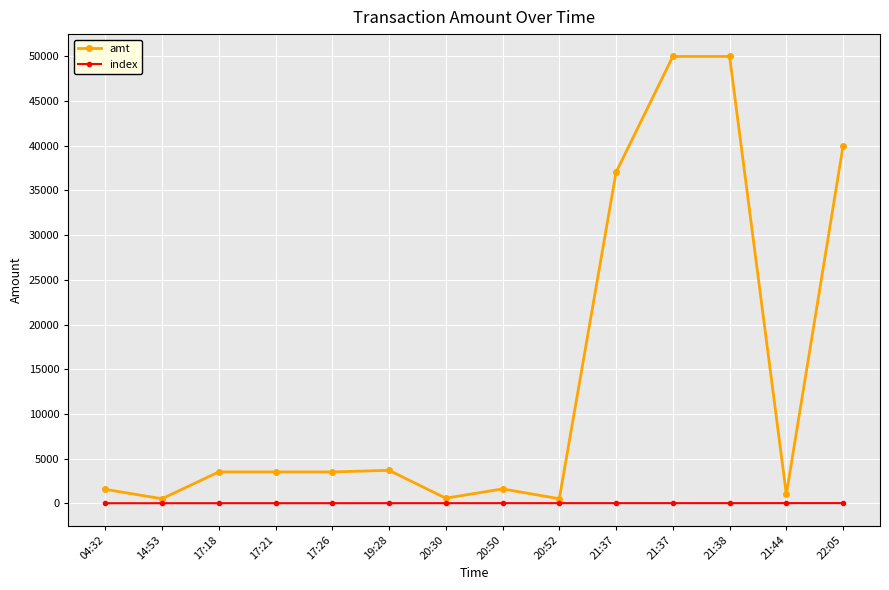

Which series changed the most between 04:32 and 17:18?

amt